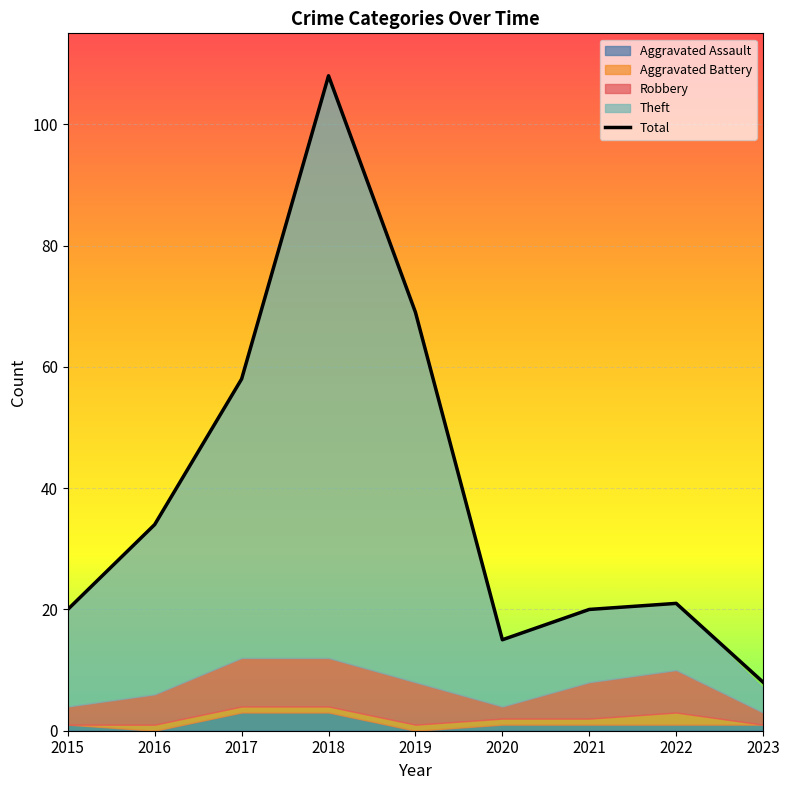

Where is the first local minimum?

2020